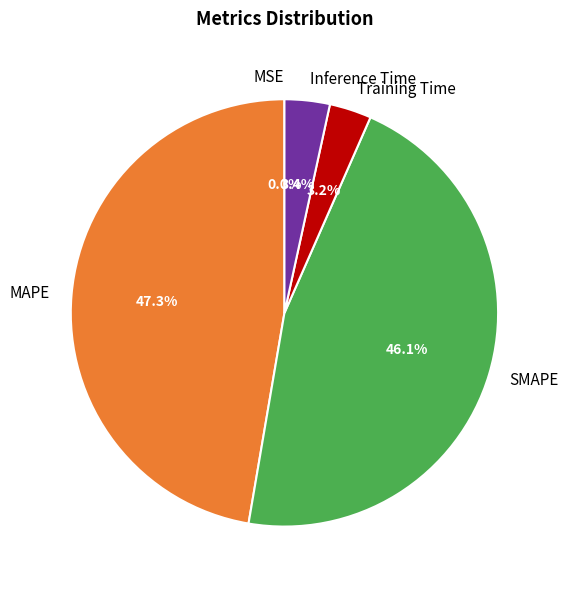

What percentage is NOT represented by SMAPE?

53.9%